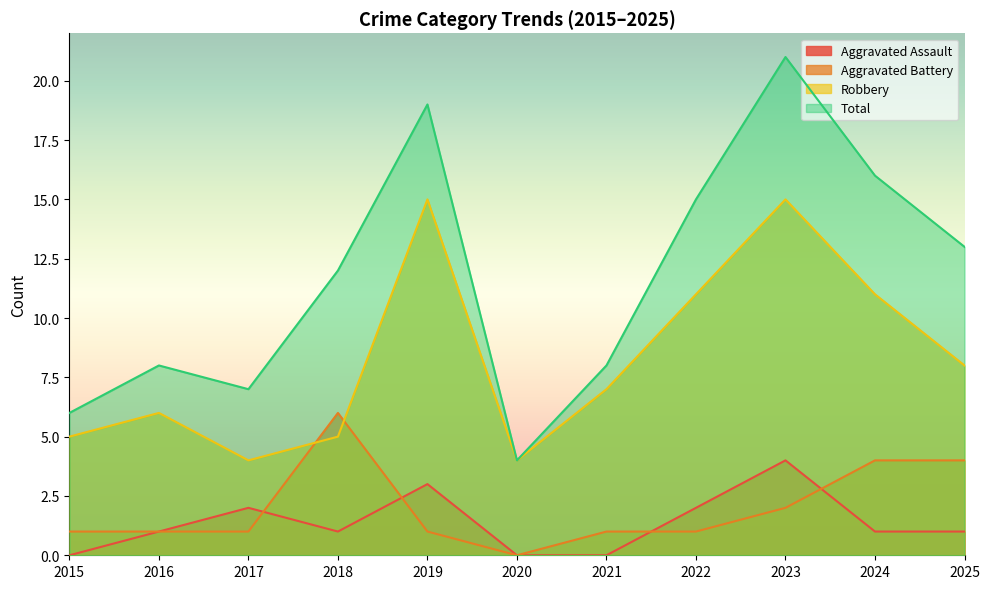

How many values in Aggravated Battery are above zero?

10